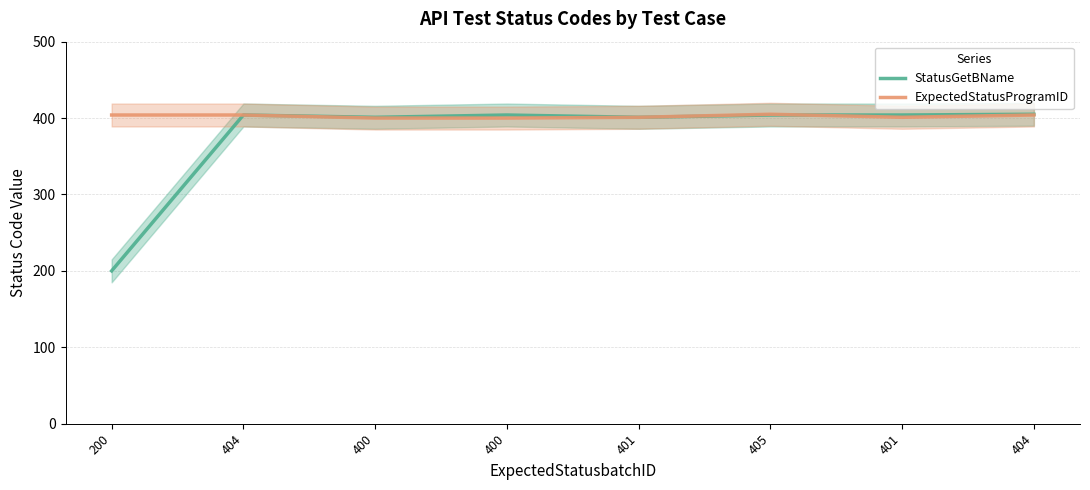

At 200, list the series in order from smallest to largest.

StatusGetBName, ExpectedStatusProgramID